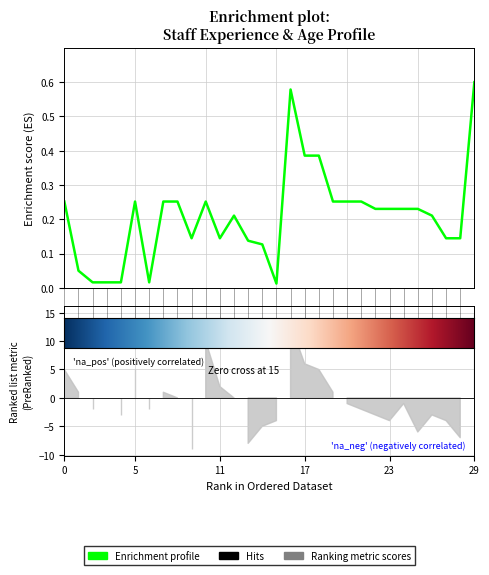

What is the maximum value shown in the chart?

0.6